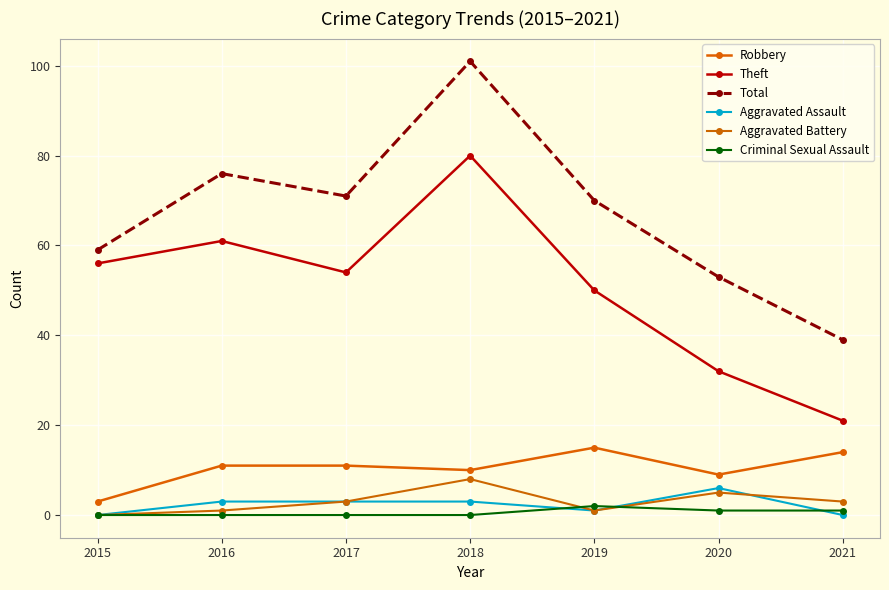

Between 2020 and 2019, which is larger?

2019